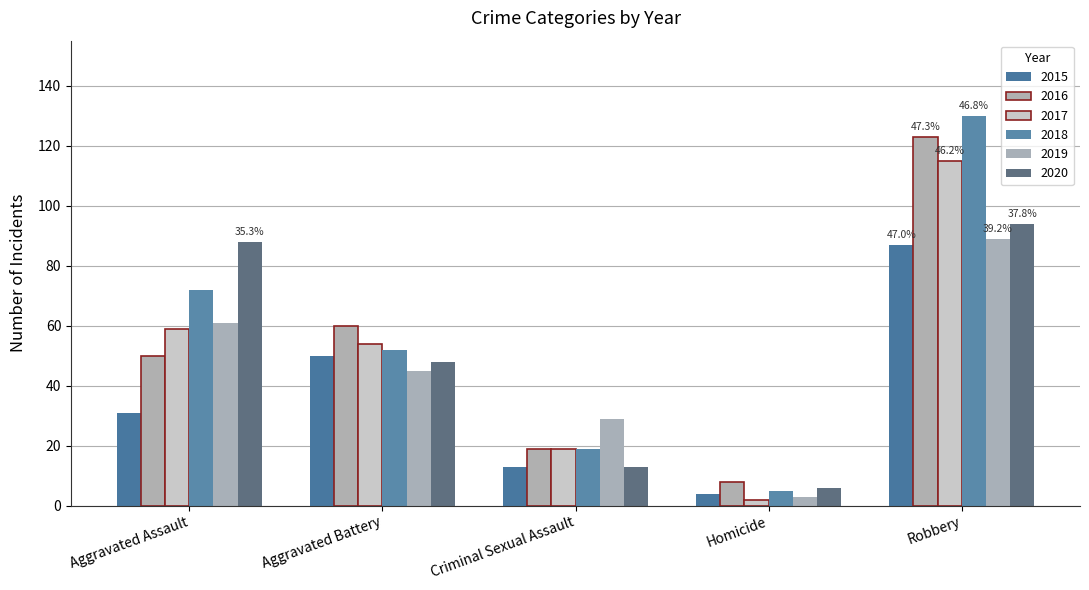

What is the sum of the 2017 values at Robbery and Homicide?

117